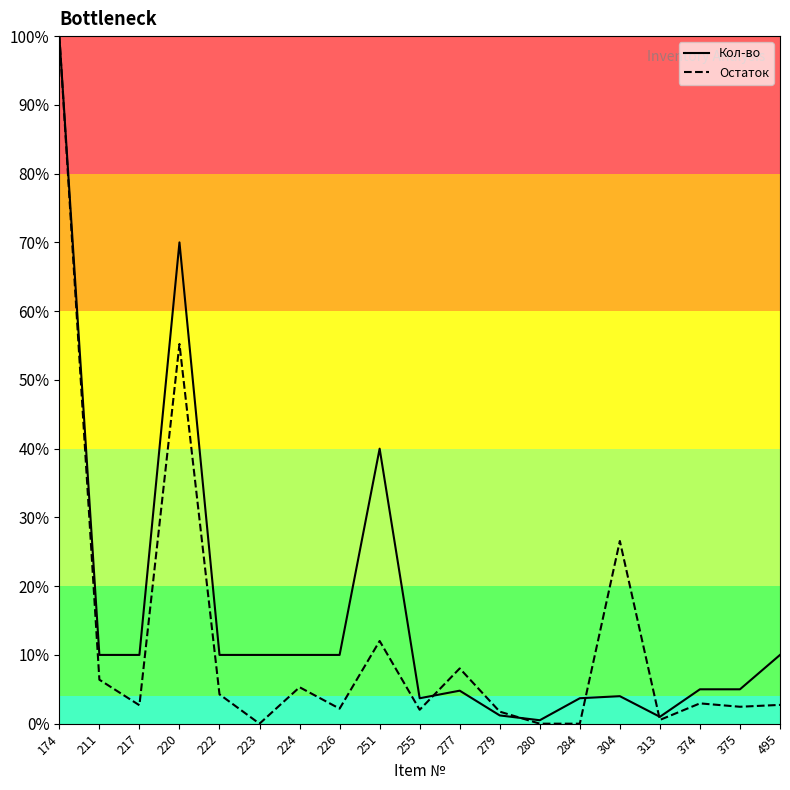

At which category does Остаток reach its first local peak?

220